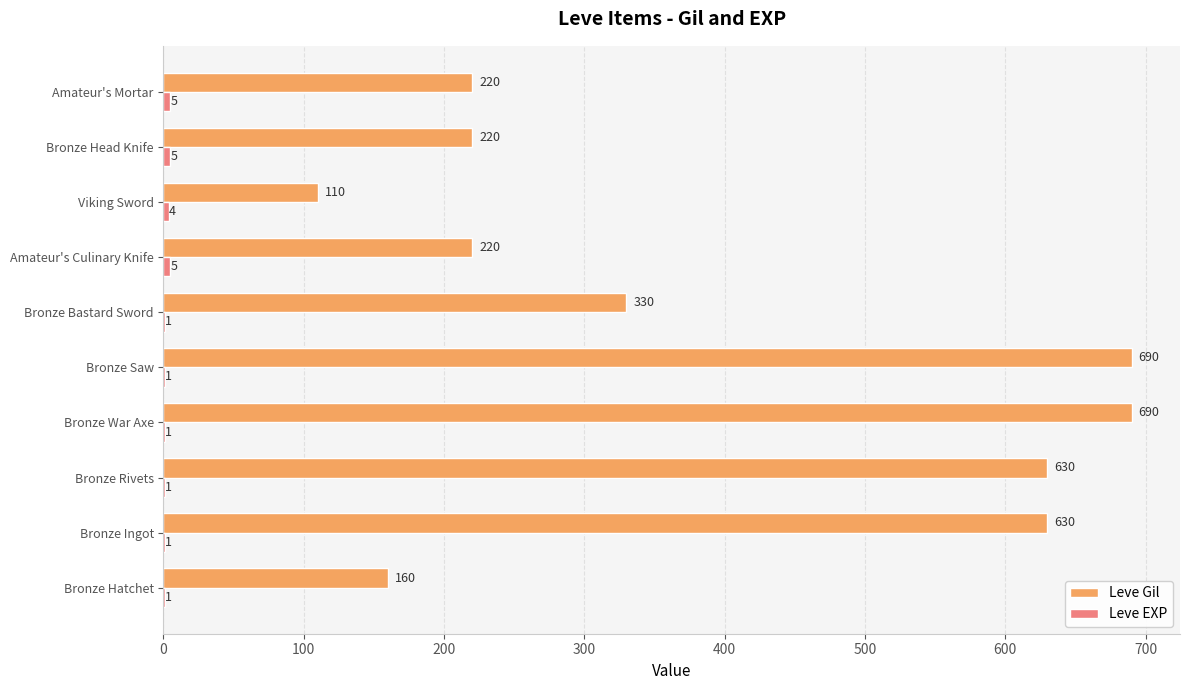

Read the Leve Gil value at Viking Sword, to the nearest 100.

100